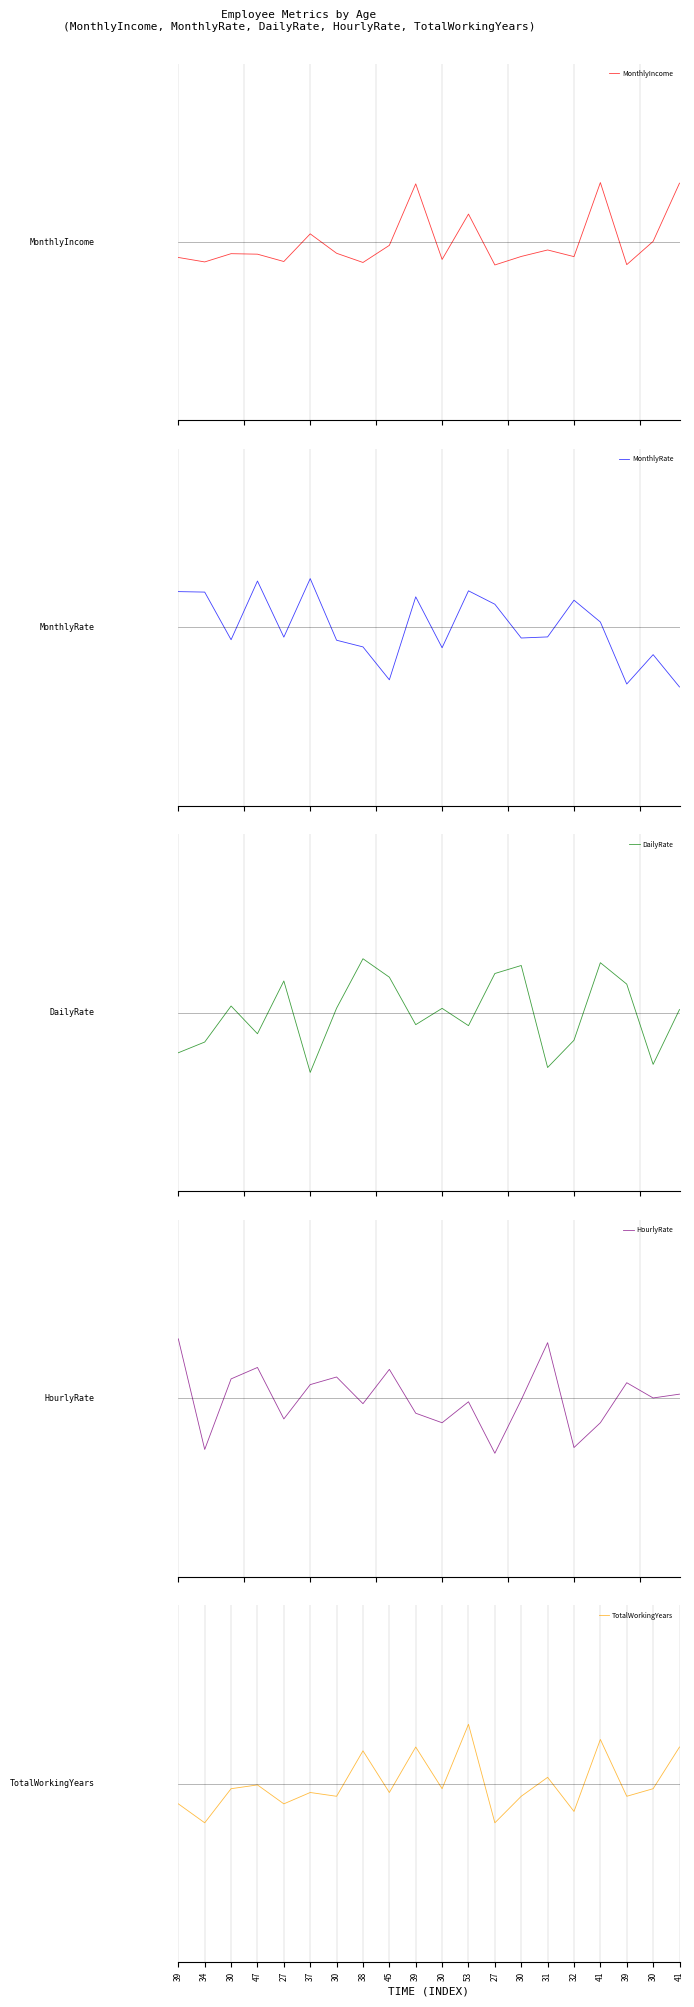

What is the difference between the TotalWorkingYears values at 45 and 32?

0.3